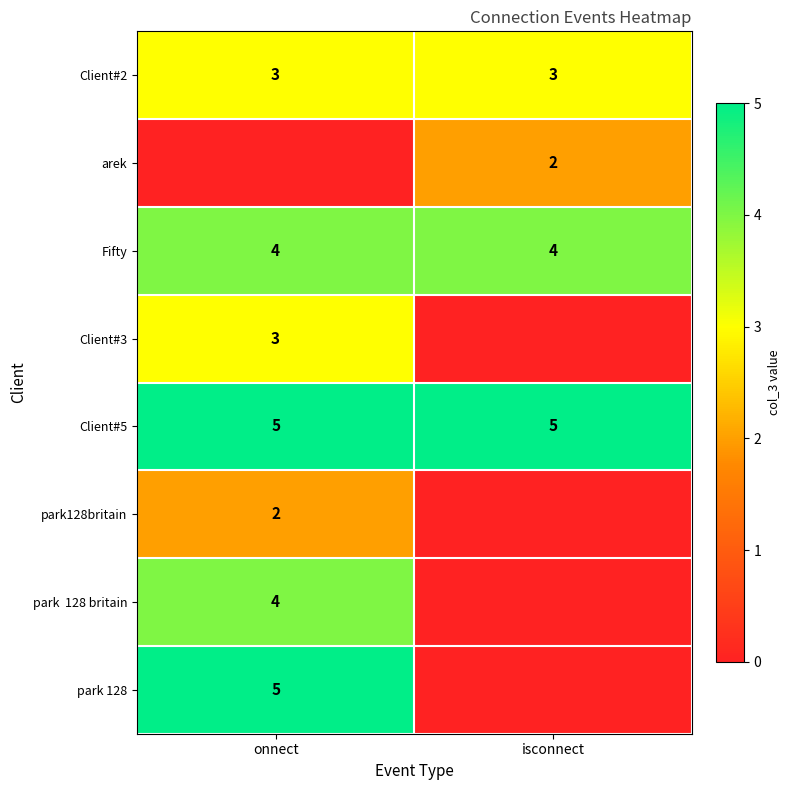

What is the sum of the Client#5 values at isconnect and onnect?

10